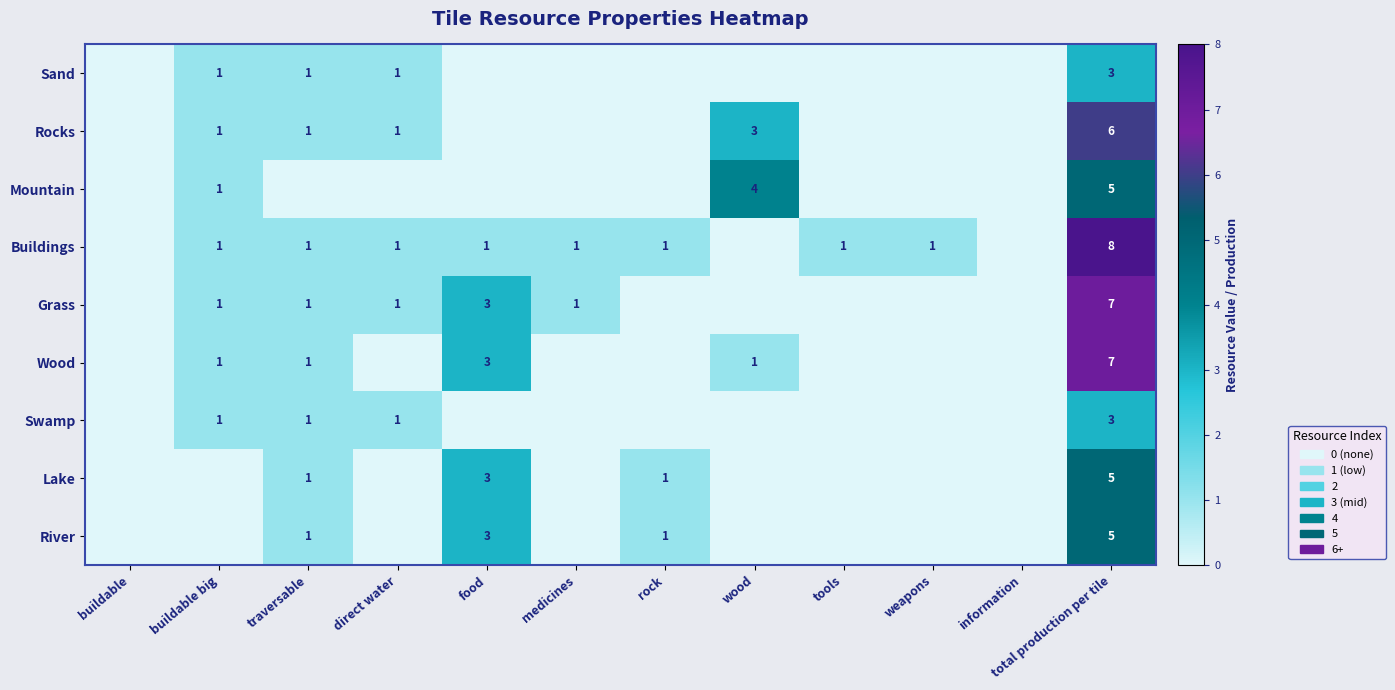

The value of Grass at medicines is 1. True or false?

True